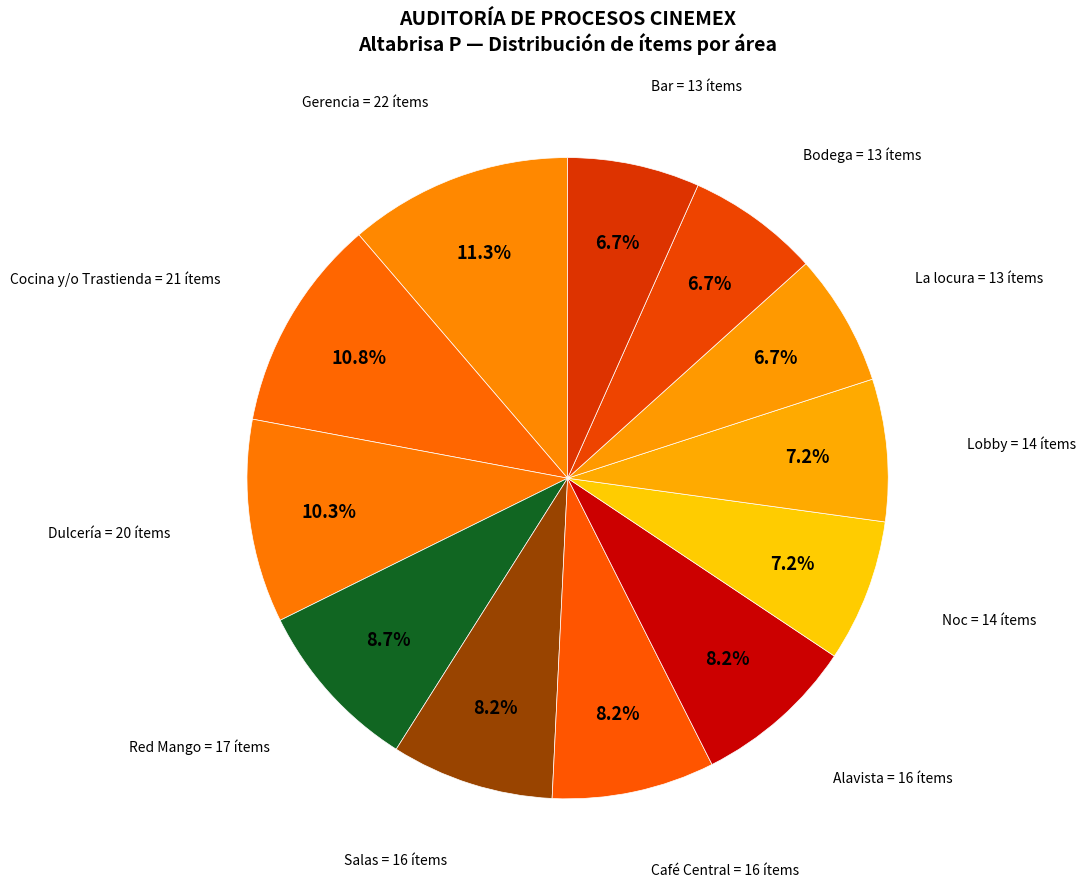

What is the largest slice in the pie chart?

Gerencia